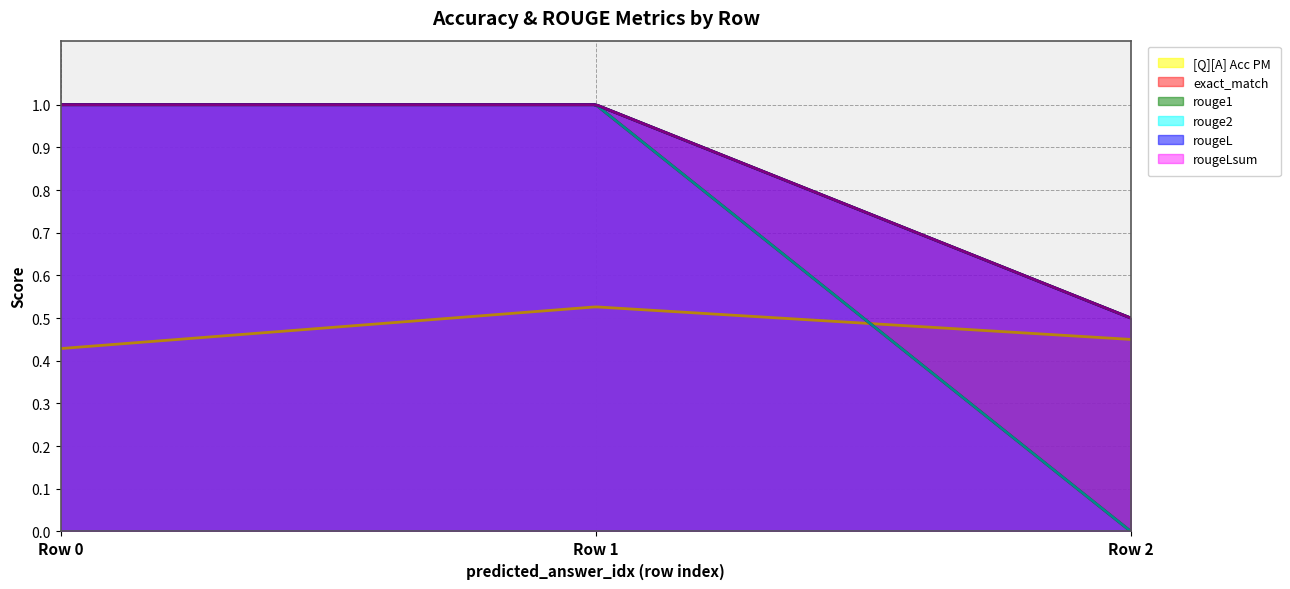

Reading right to left, list all the values displayed in this chart.

[Q][A] Acc PM: 0.5	0.5	0.4
exact_match: 0.0	1.0	1.0
rouge1: 0.5	1.0	1.0
rouge2: 0.0	1.0	1.0
rougeL: 0.5	1.0	1.0
rougeLsum: 0.5	1.0	1.0